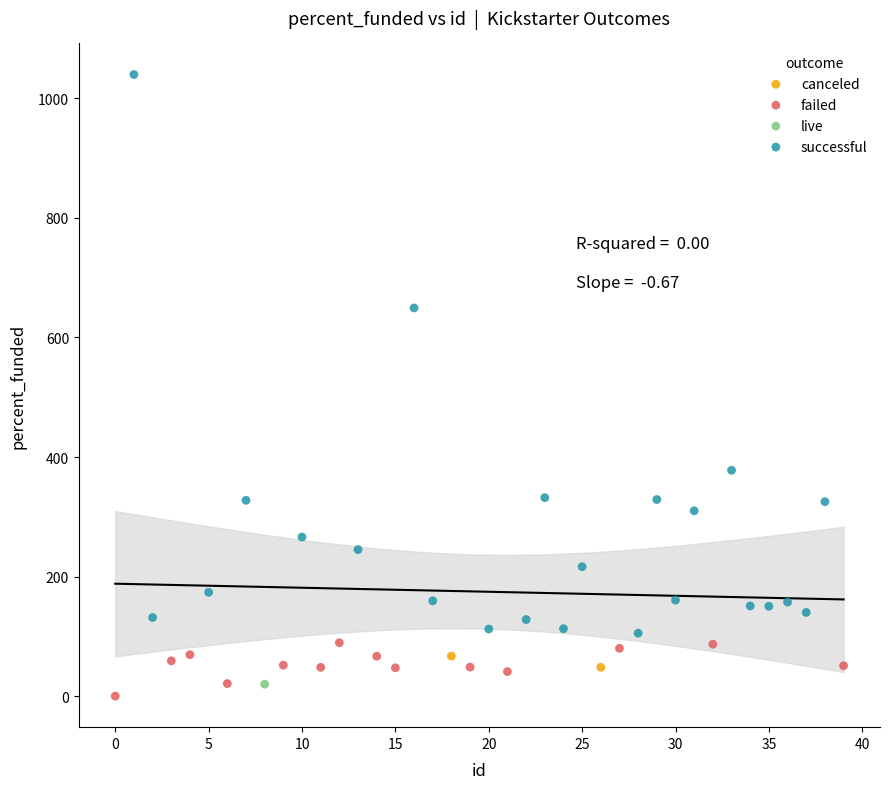

Which series contains the highest Y value?

successful